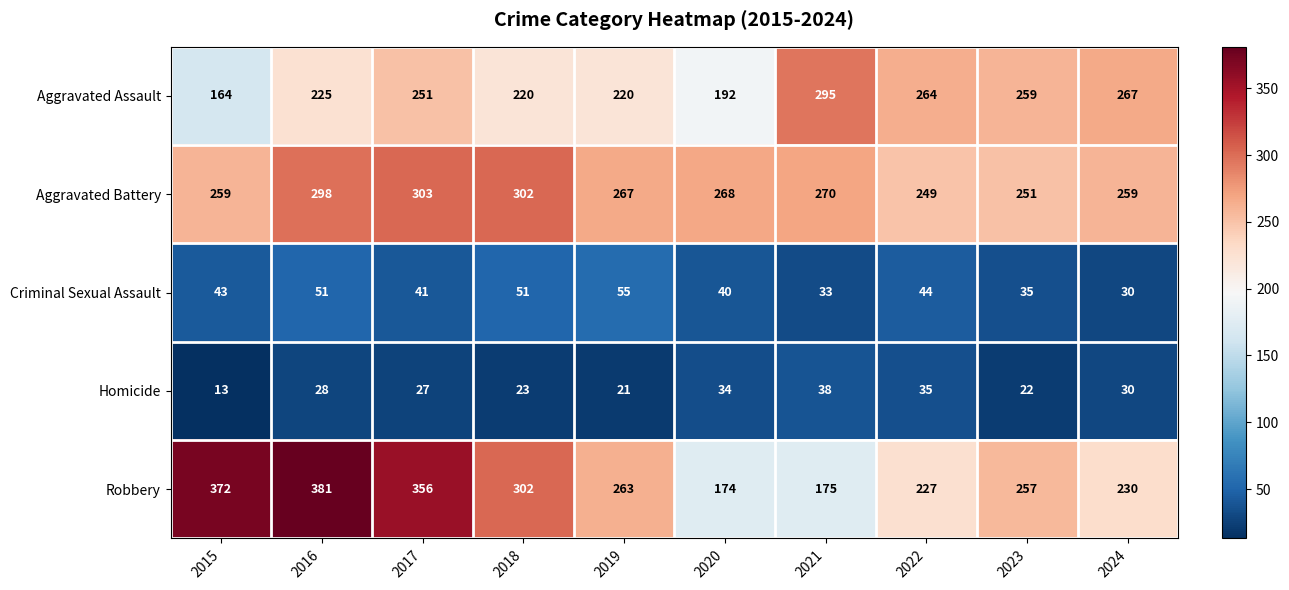

How many data points does each series have?

10